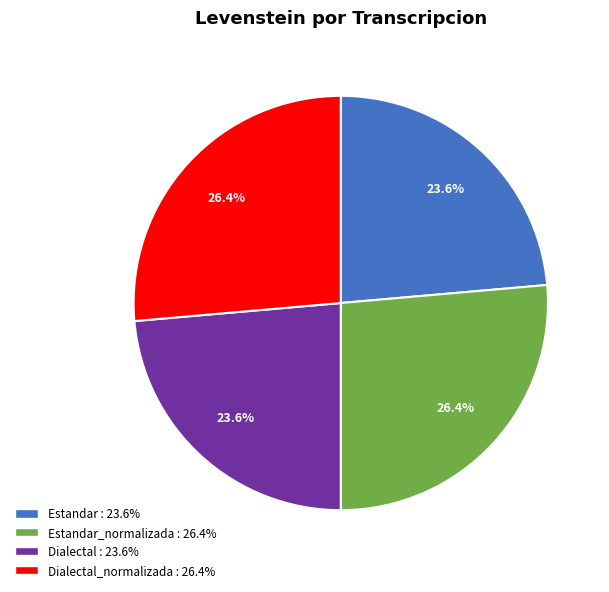

Is there a majority slice in this chart?

No